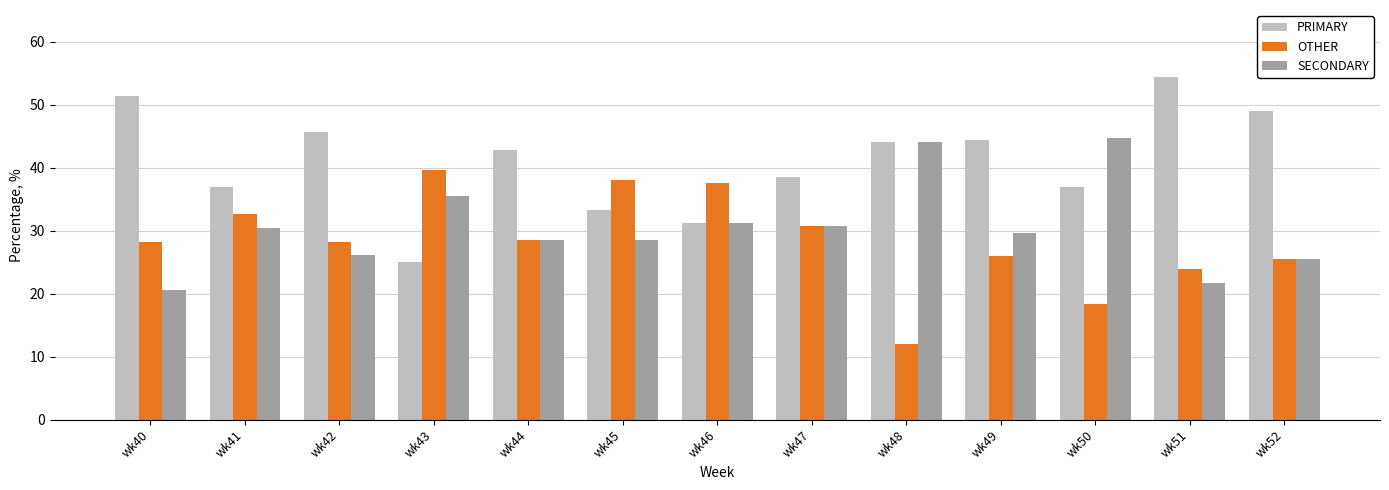

At which label does PRIMARY reach its minimum?

wk43